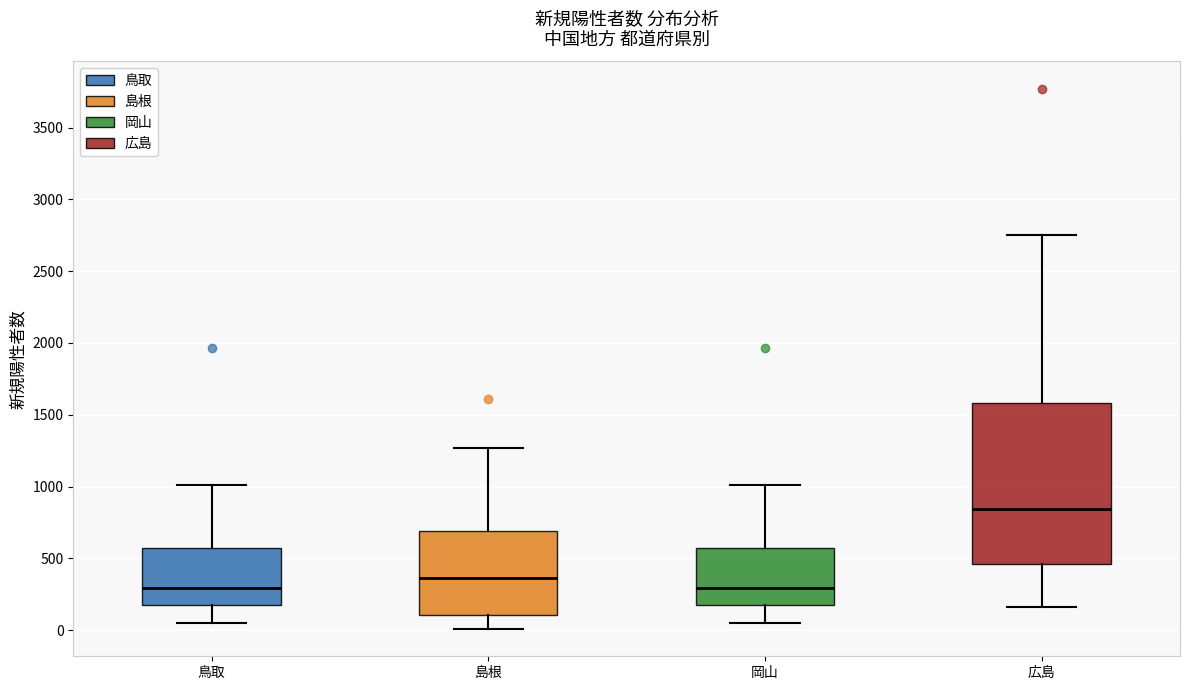

Which box has the highest median line?

広島